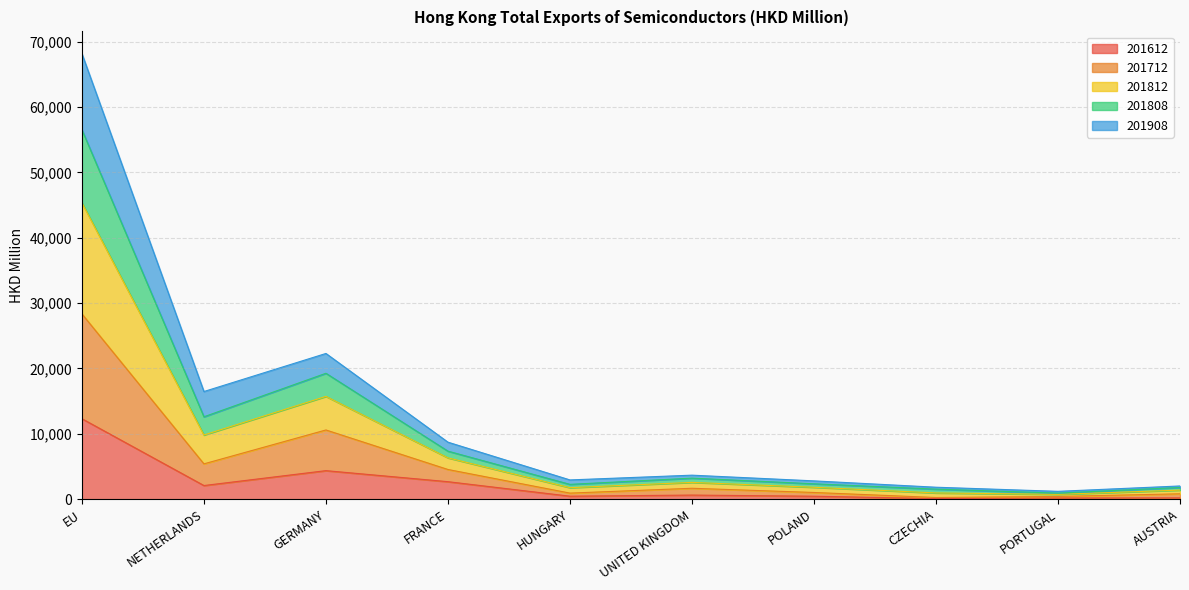

Is it true that 201712 equals 28350.3 at EU?

True